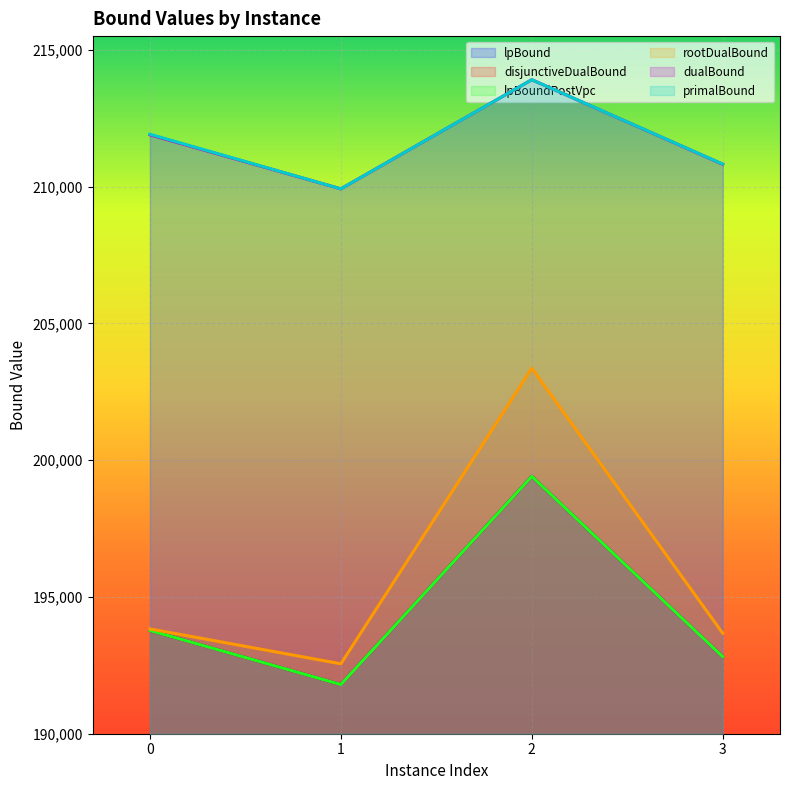

Does the chart display data point markers on the line(s)?

No